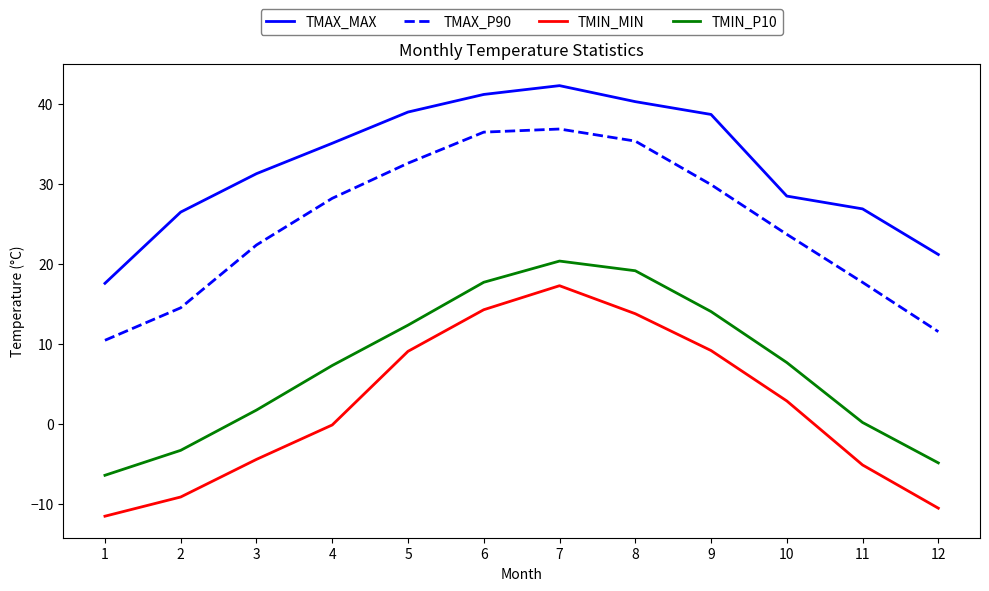

True or false: TMAX_P90 and TMIN_MIN intersect in this chart.

False